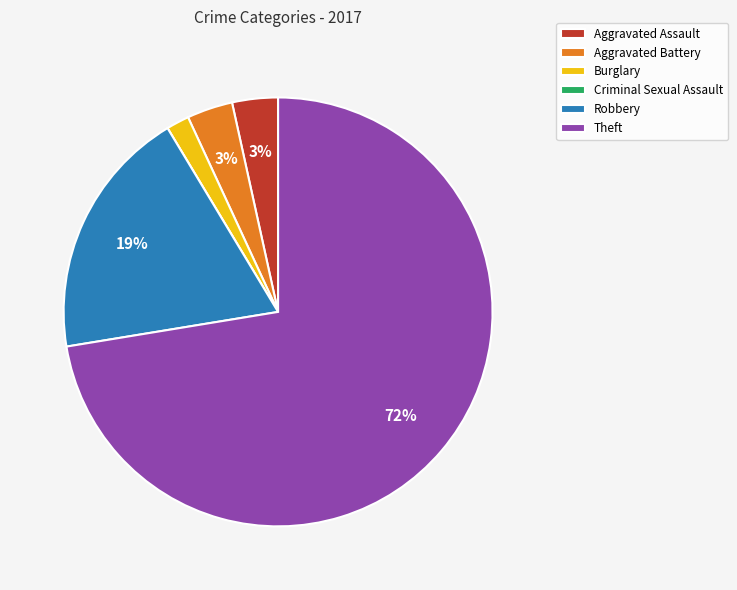

What percentage is the Robbery slice, to the nearest percent?

19%